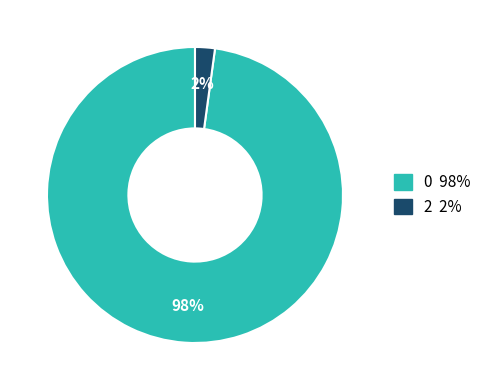

How many slices are in this pie chart?

2